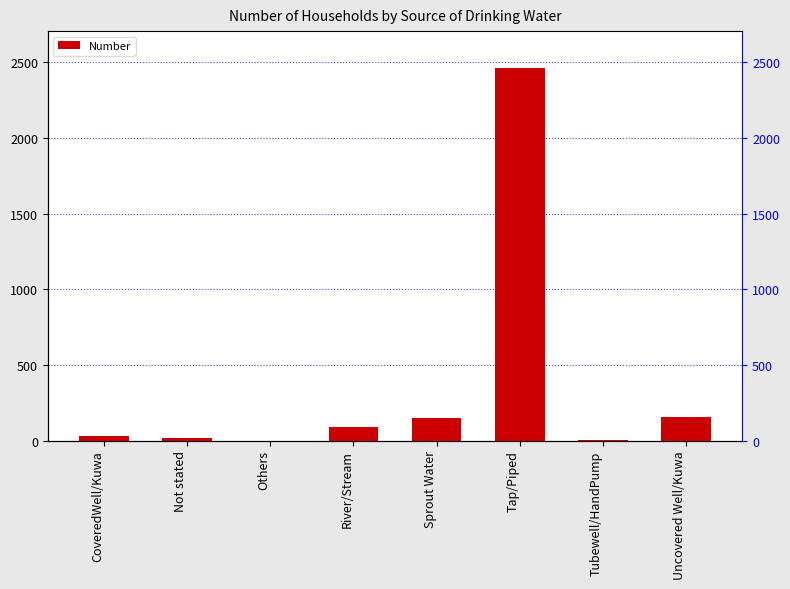

What position from the left is Uncovered Well/Kuwa?

8